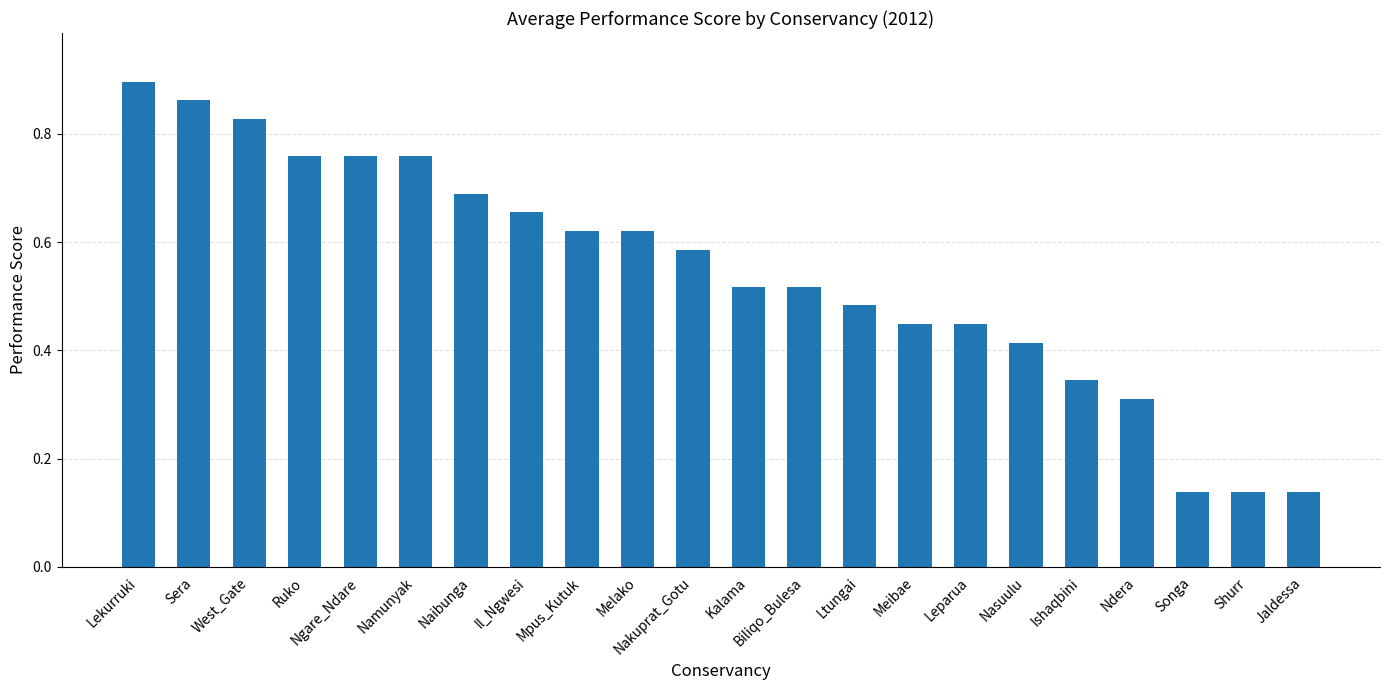

Which category has the highest value across all series?

Lekurruki